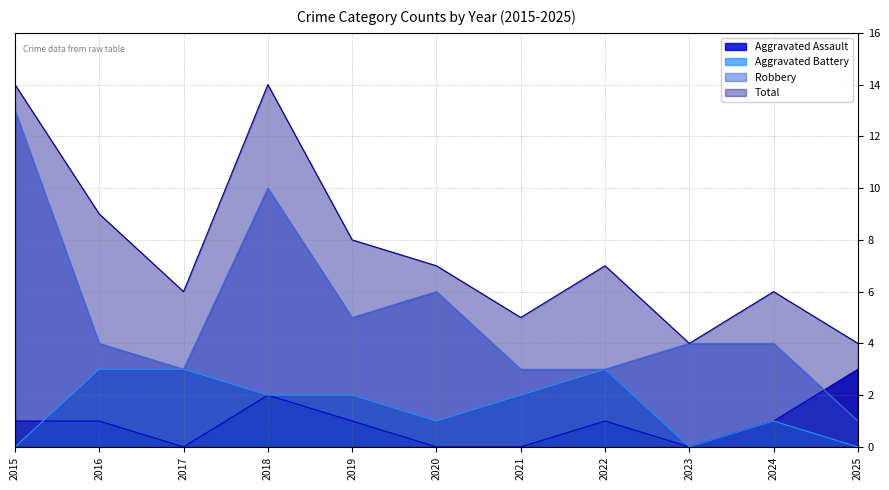

The Aggravated Battery series shows 0 at 2015. True or false?

True